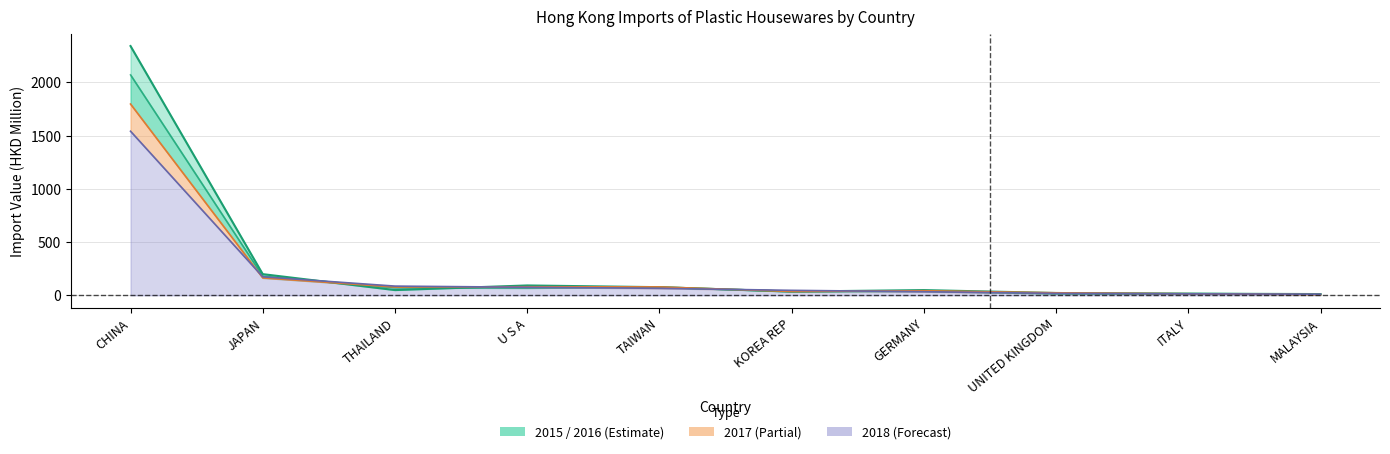

In 201712, how many points are lower than both neighbors (excluding endpoints)?

2